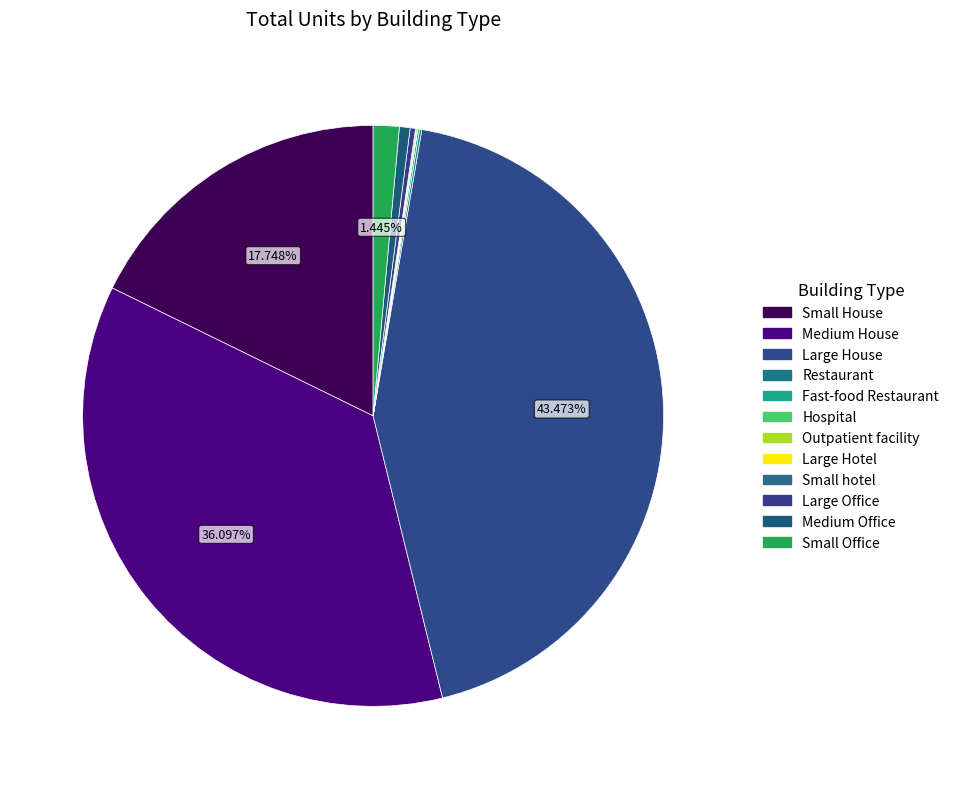

Is it true that Small hotel is 0% of the pie?

True